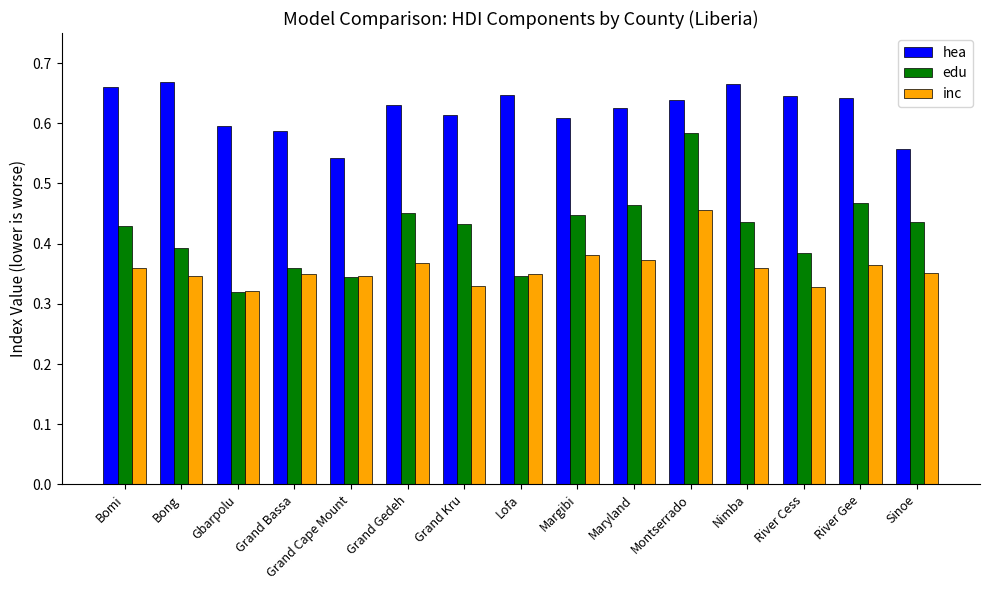

What is the total value across all series at Lofa?

1.3